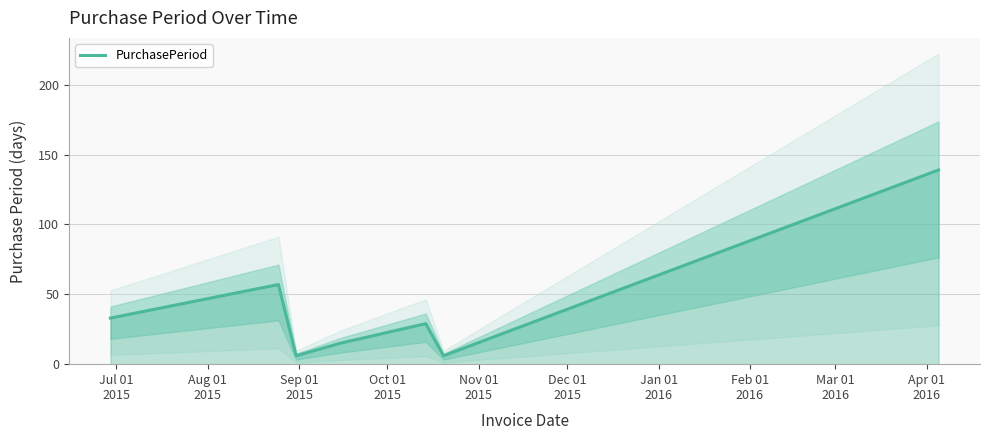

Reading right to left, list all the values displayed in this chart.

139	29	6	29	15	6	57	33